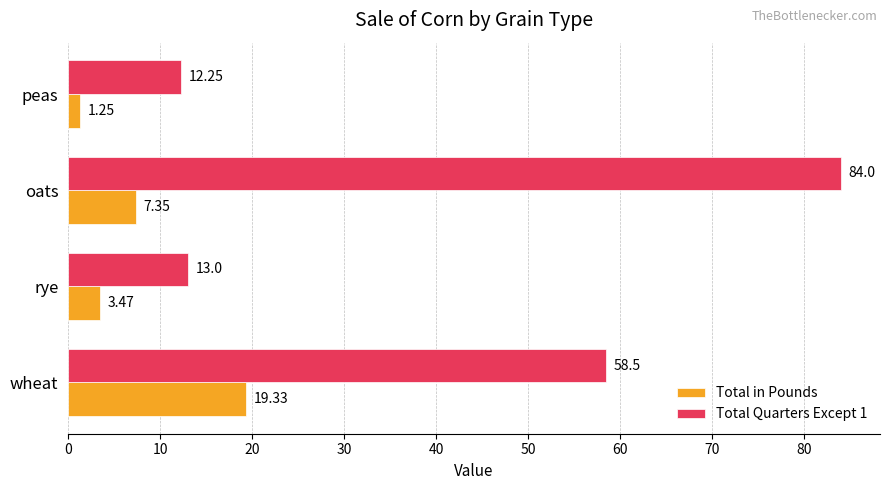

At how many categories does at least one series exceed 7?

4